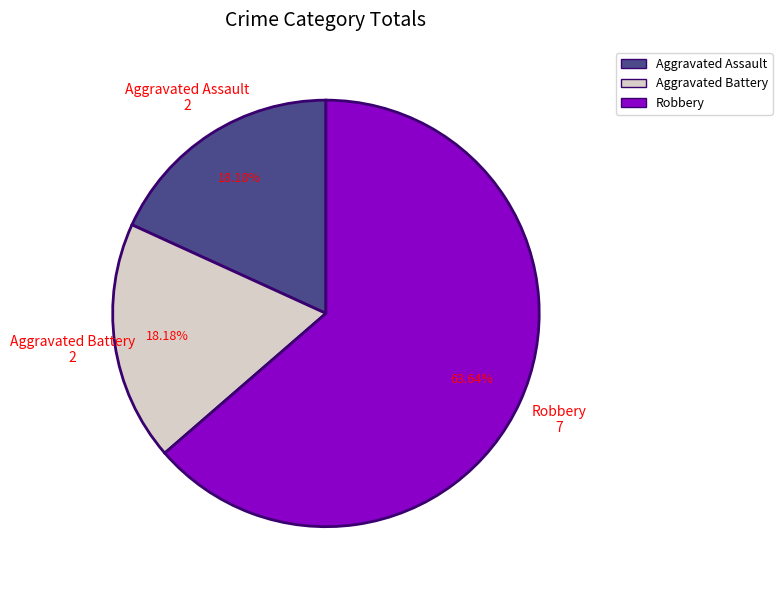

Does any single category account for the majority?

Yes